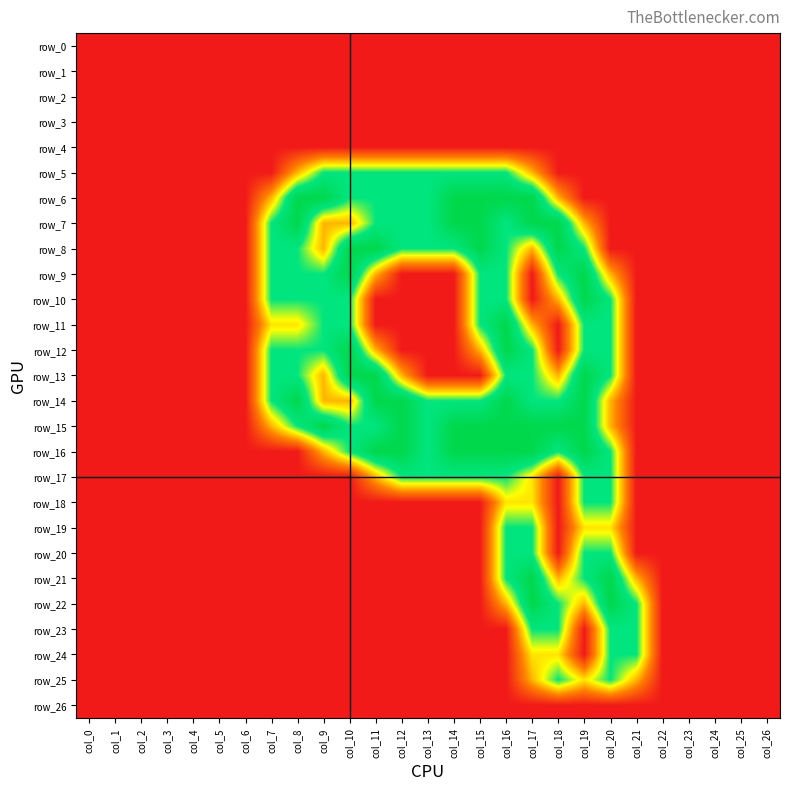

What is the maximum value shown in the chart?

2.0